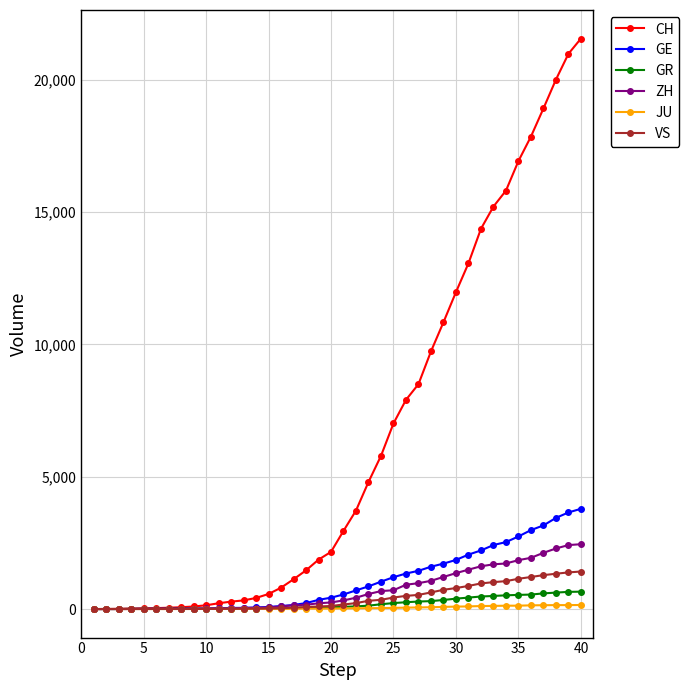

Which series has the largest range (max minus min)?

CH